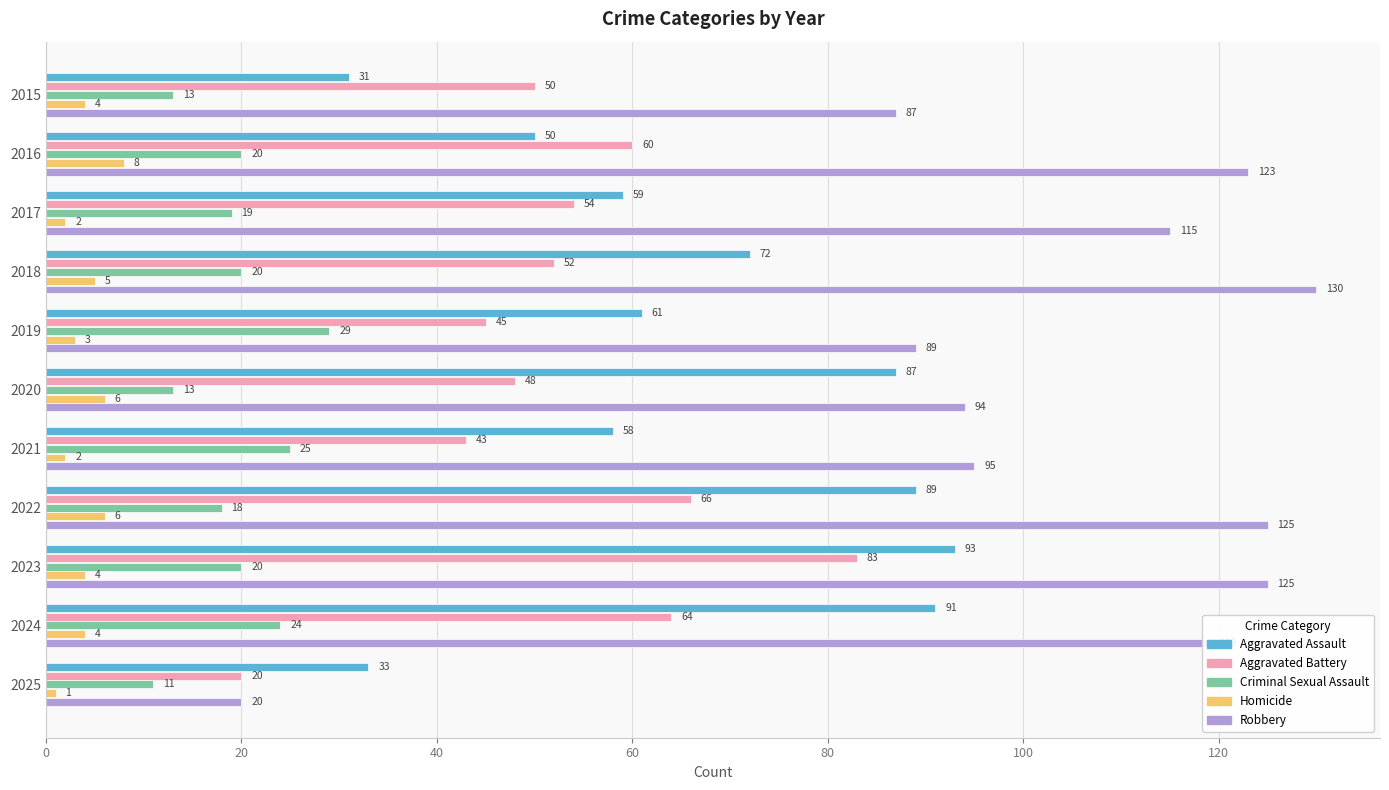

At how many categories does at least one series exceed 48?

10